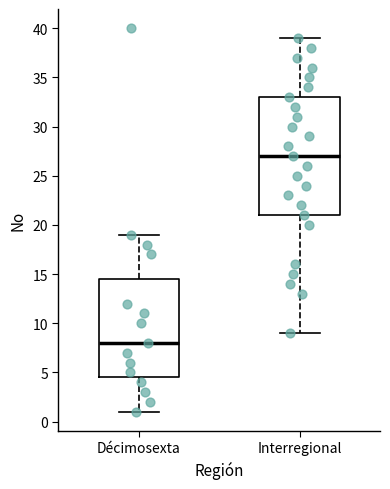

Which box's median line is the lowest?

Décimosexta